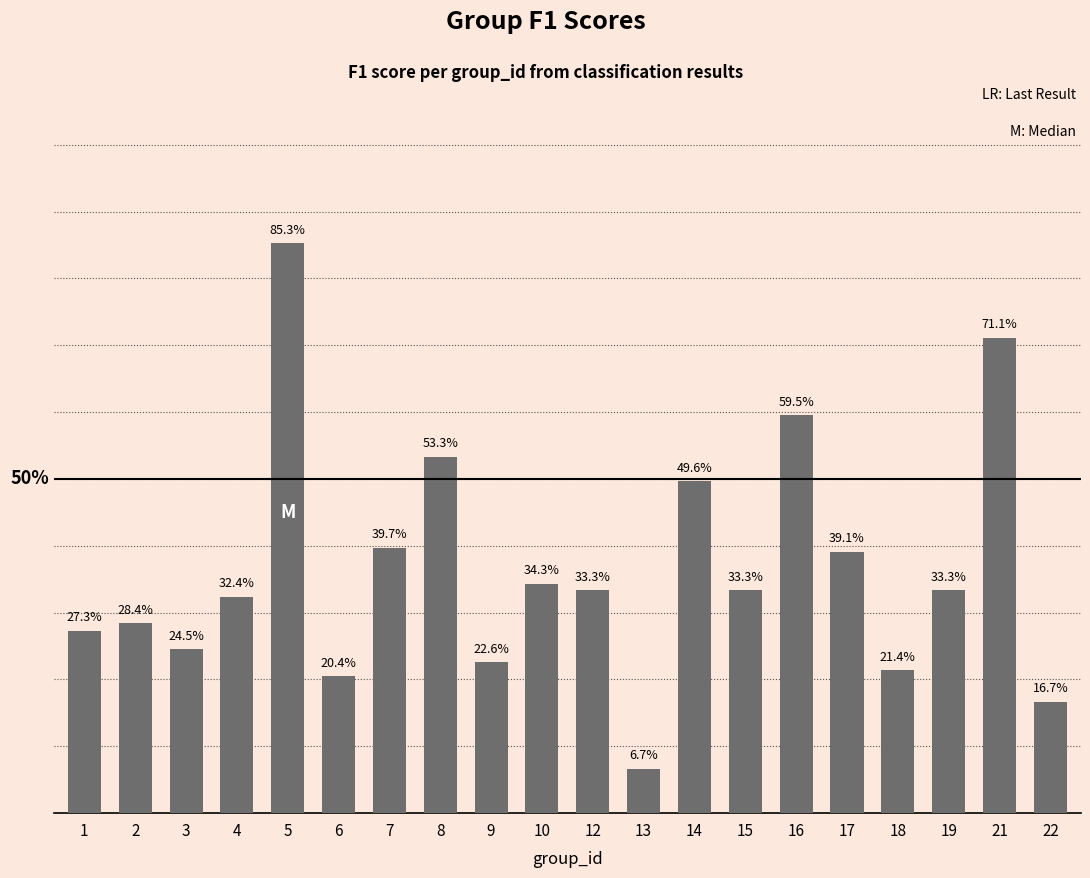

Does the chart contain stacked bars?

No